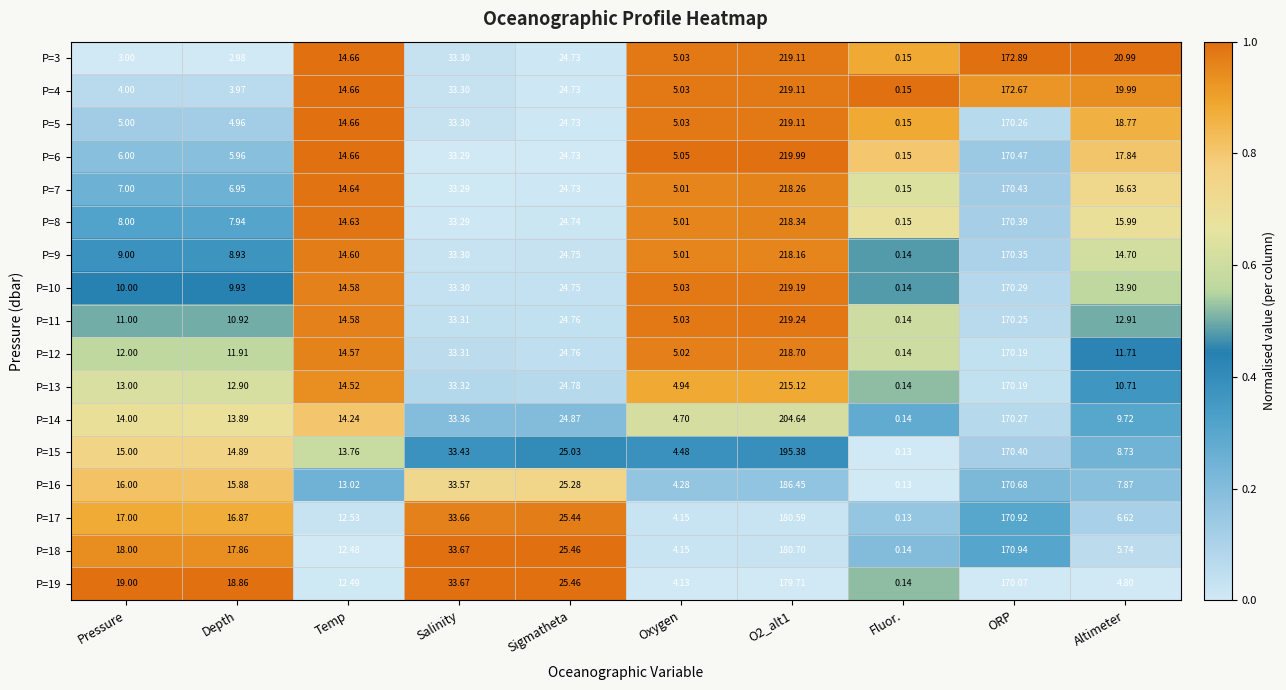

Which category has the lowest value across all series?

Fluor.